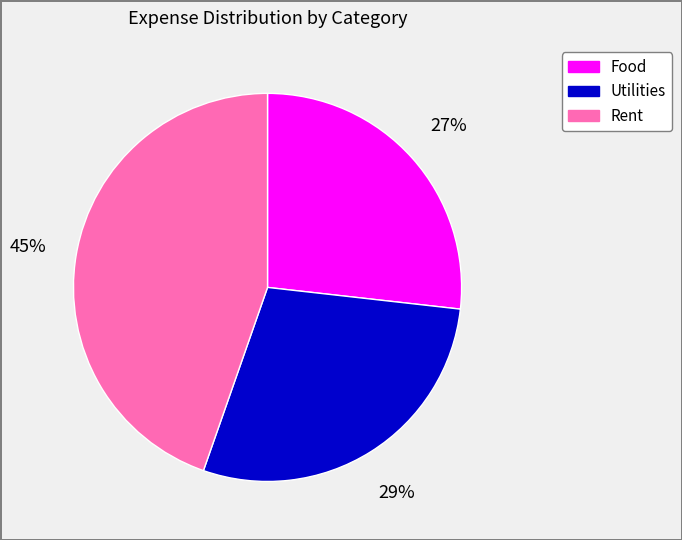

Rank the categories by value from lowest to highest.

Food, Utilities, Rent